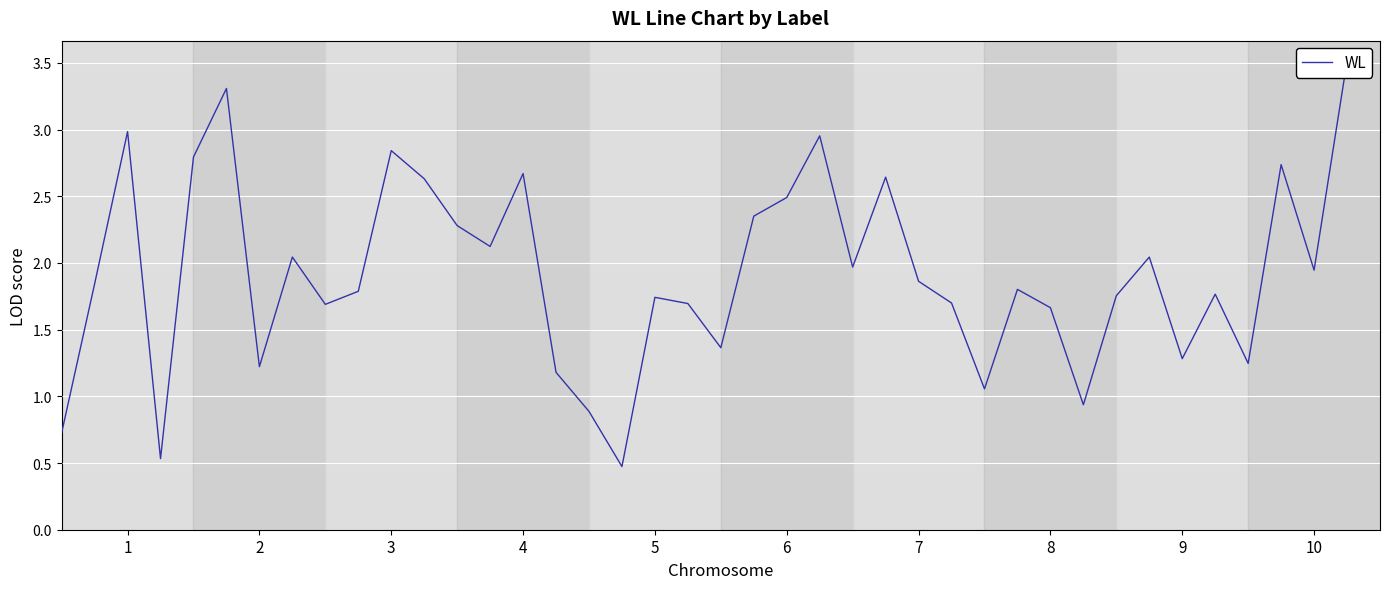

Where does the data first go above 1?

2